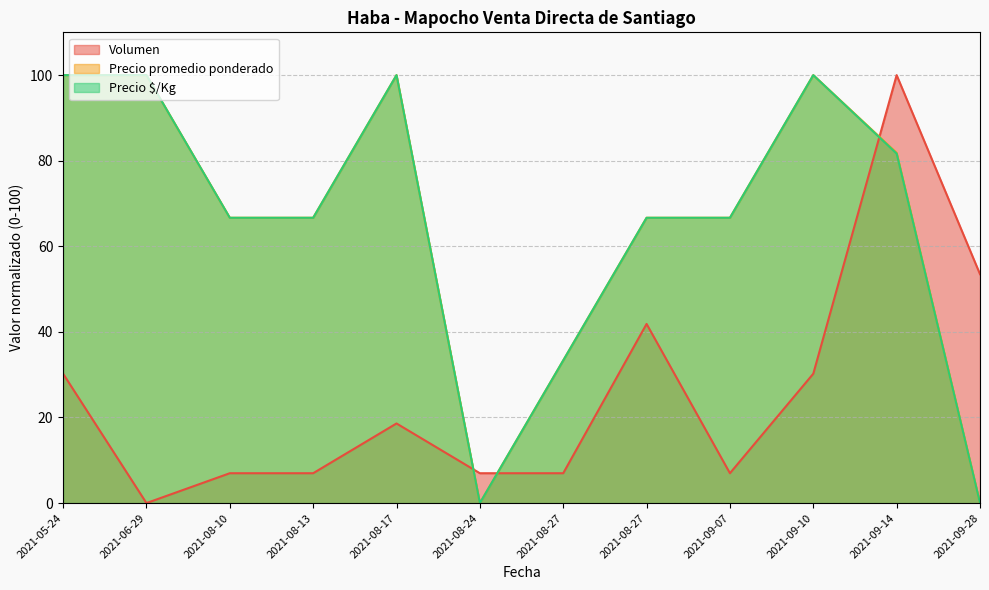

Reading left to right, extract all data points from this chart.

Volumen: 2021-05-24=30.2	2021-06-29=0.0	2021-08-10=7.0	2021-08-13=7.0	2021-08-17=18.6	2021-08-24=7.0	2021-08-27=7.0	2021-08-27=41.9	2021-09-07=7.0	2021-09-10=30.2	2021-09-14=100.0	2021-09-28=53.5
Precio promedio ponderado: 2021-05-24=100.0	2021-06-29=100.0	2021-08-10=66.7	2021-08-13=66.7	2021-08-17=100.0	2021-08-24=0.0	2021-08-27=33.3	2021-08-27=66.7	2021-09-07=66.7	2021-09-10=100.0	2021-09-14=81.8	2021-09-28=0.0
Precio $/Kg: 2021-05-24=100.0	2021-06-29=100.0	2021-08-10=66.7	2021-08-13=66.7	2021-08-17=100.0	2021-08-24=0.0	2021-08-27=33.3	2021-08-27=66.7	2021-09-07=66.7	2021-09-10=100.0	2021-09-14=81.7	2021-09-28=0.0